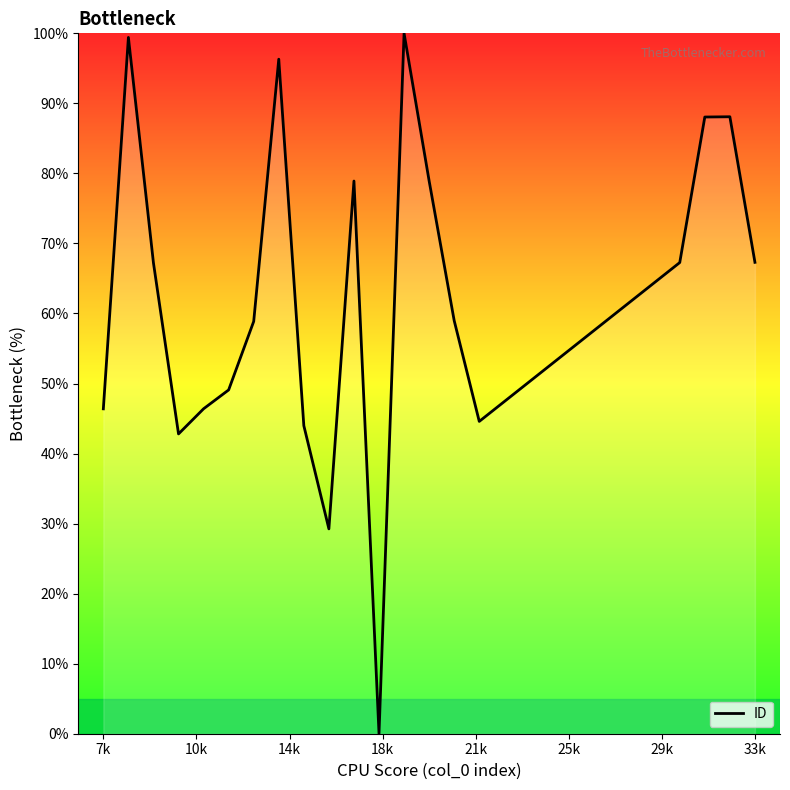

Is this an area chart (filled region under the line)?

No